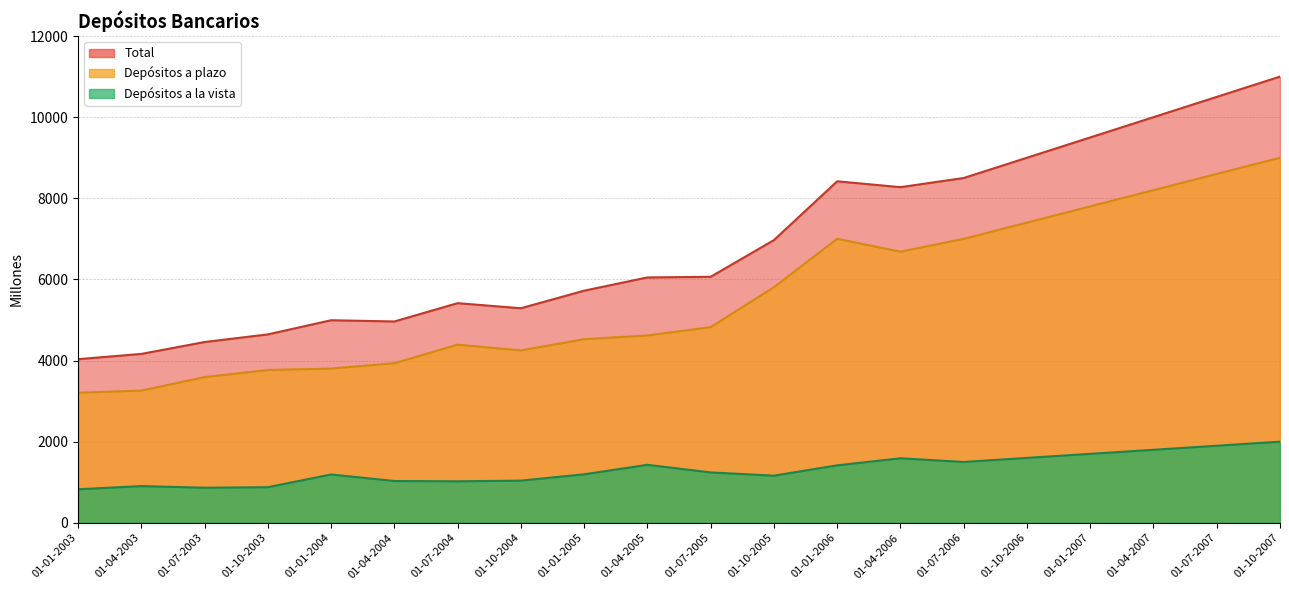

What is the difference between the maximum and minimum values in the Total series?

6966.3